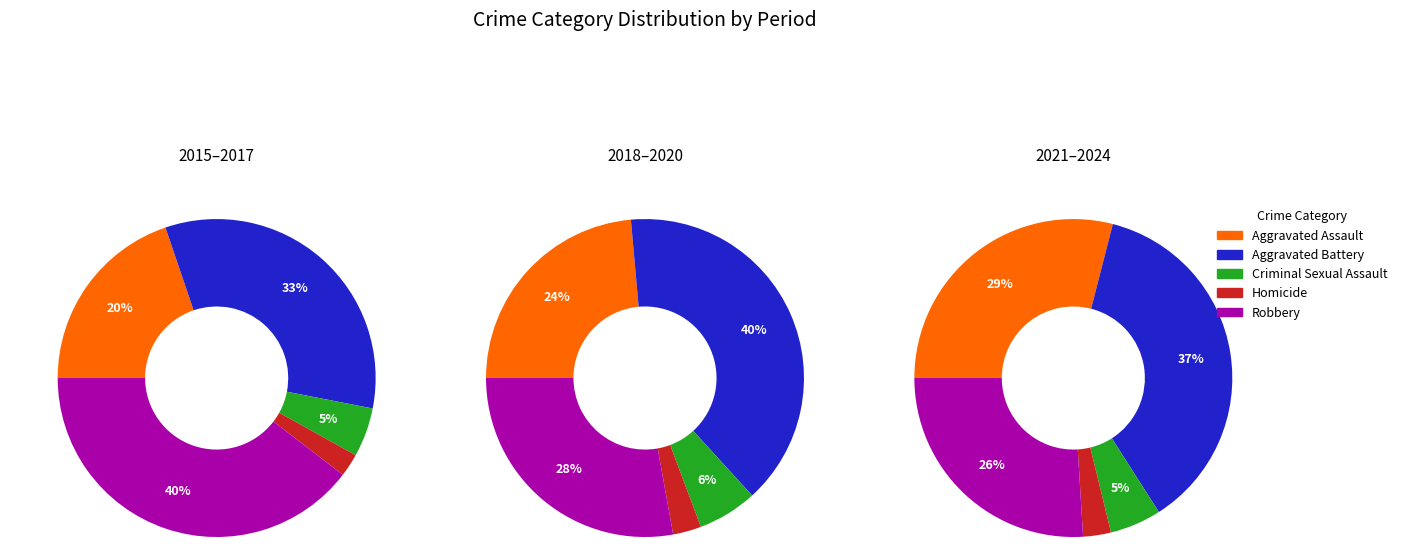

Is 2 the majority of the pie?

No